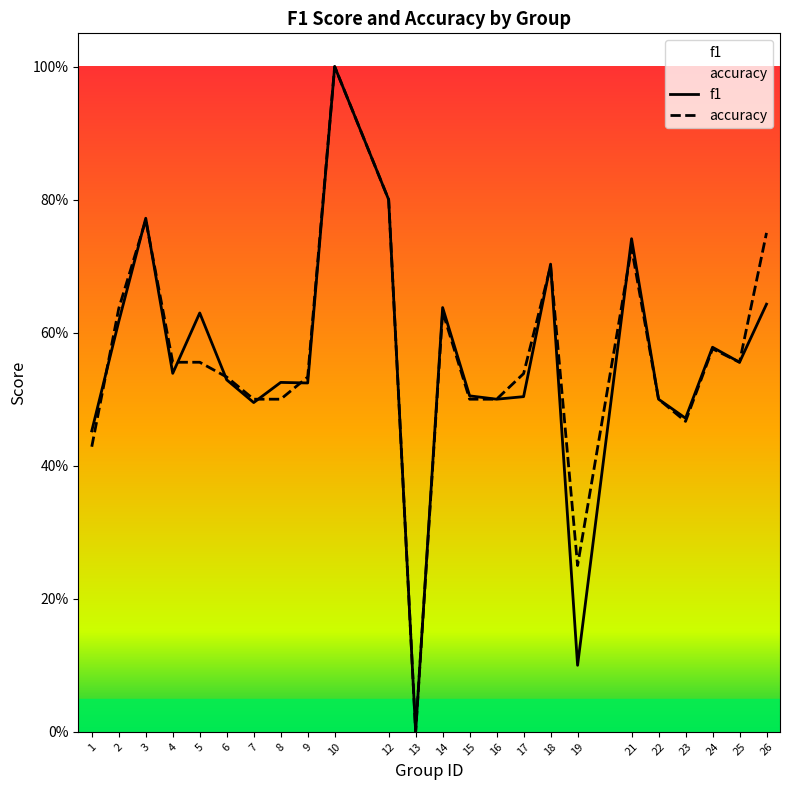

Which has a higher value, 25 or 3?

3